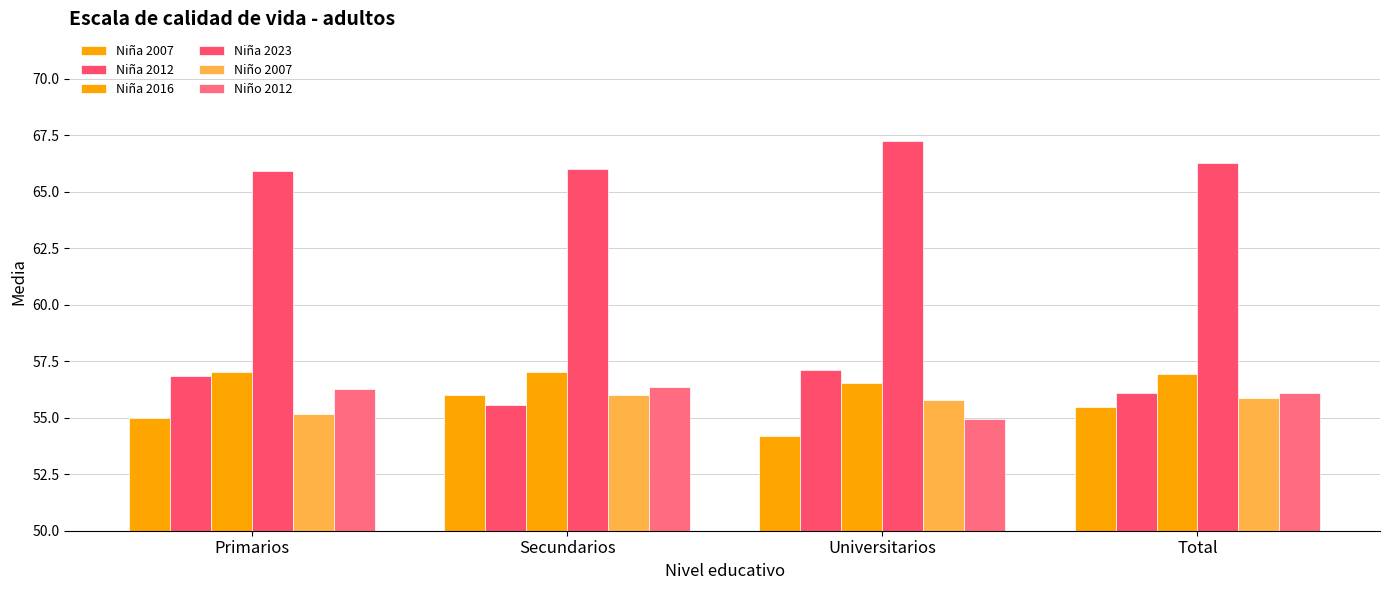

Is the value of Niña 2007 at Total greater than the value of Niña 2012 at Primarios?

No